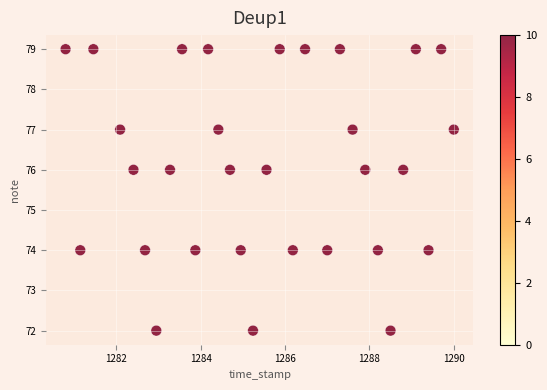

What is the range of Y values (max minus min)?

7